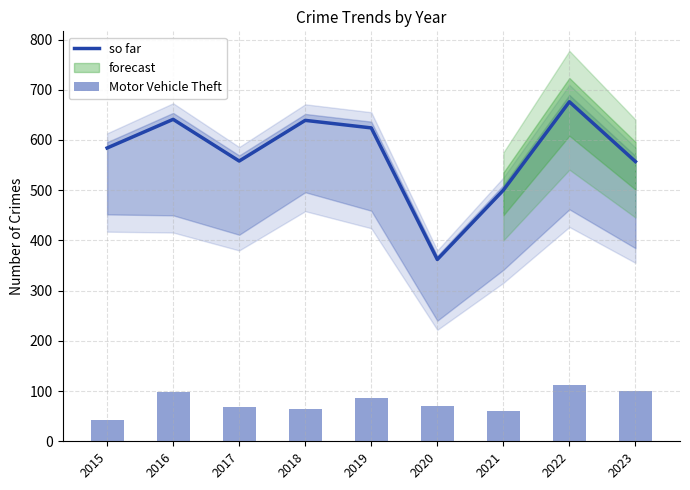

Reading right to left, list all the values displayed in this chart.

so far: 2023=557	2022=676	2021=500	2020=362	2019=624	2018=639	2017=558	2016=641	2015=584
Motor Vehicle Theft: 2023=100	2022=112	2021=60	2020=71	2019=87	2018=65	2017=69	2016=98	2015=43